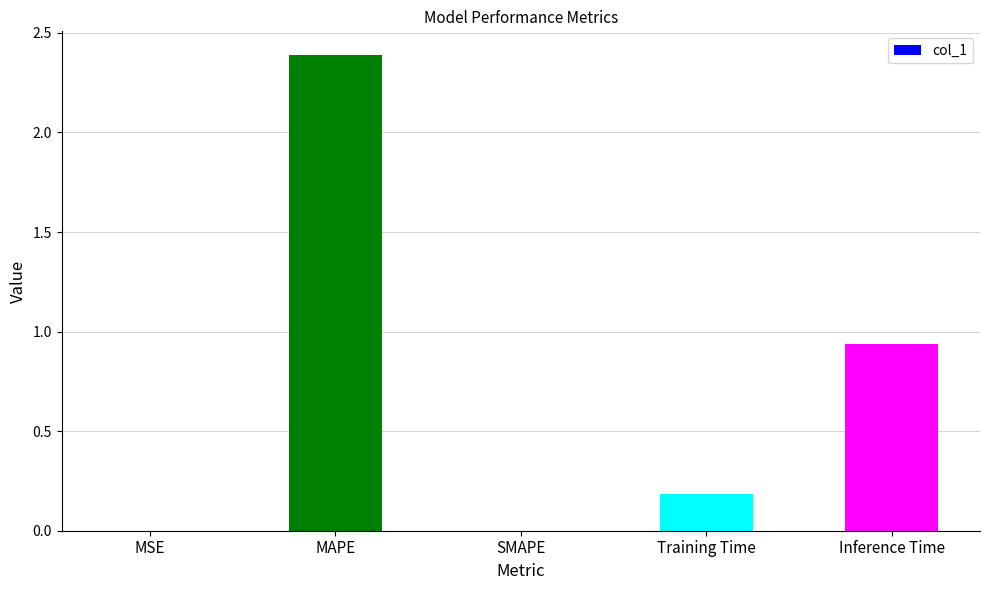

Between SMAPE and Training Time, which is larger?

Training Time